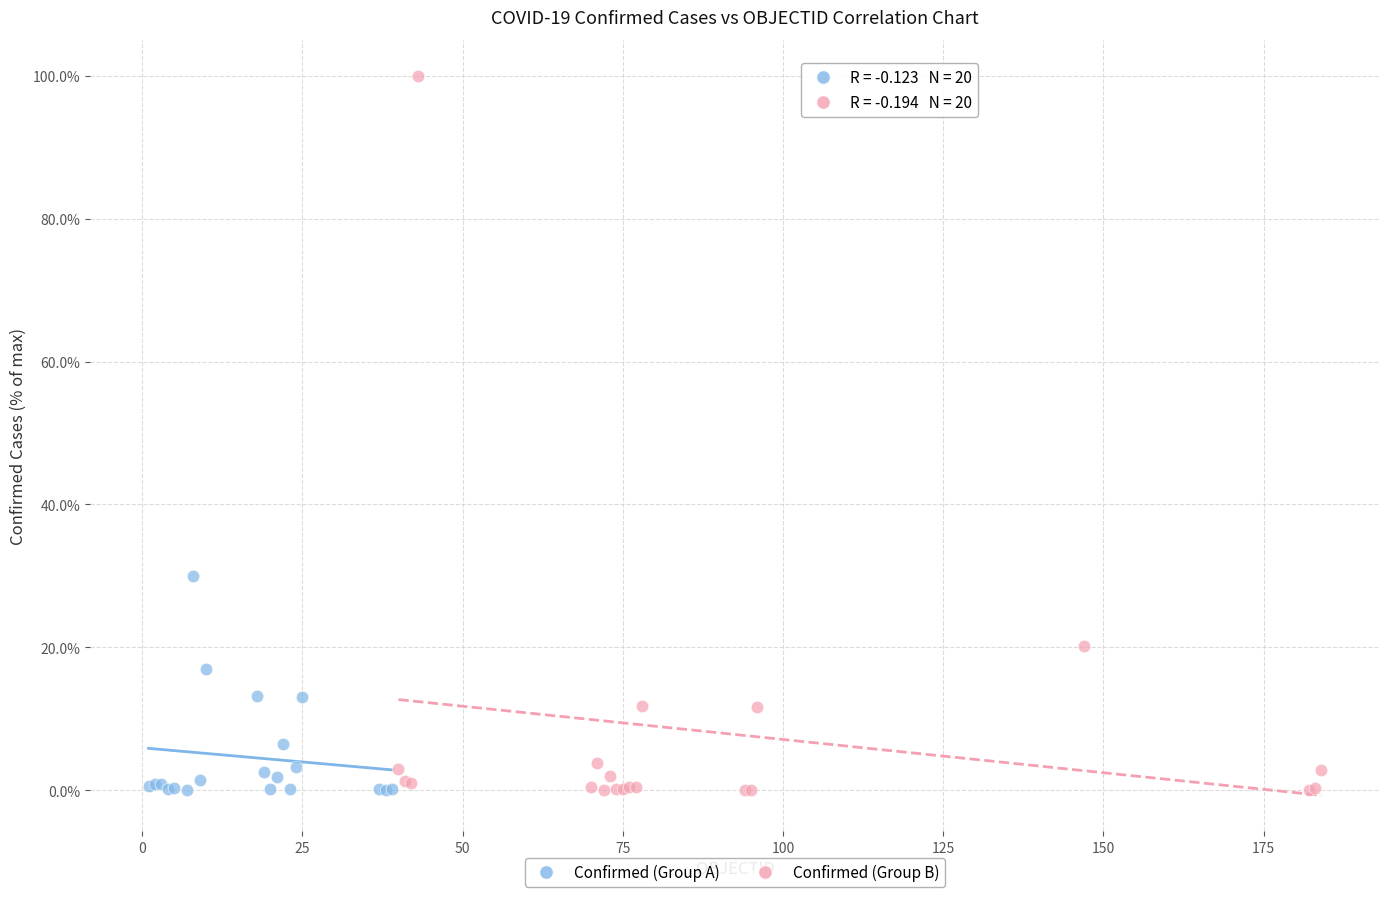

Which series has the largest Y range (max minus min)?

Confirmed (Group B)